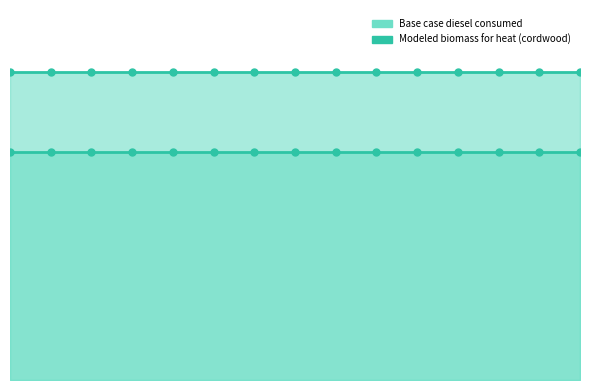

Rank the series by their maximum value, from lowest to highest.

Modeled biomass for heat (cordwood), Base case diesel consumed